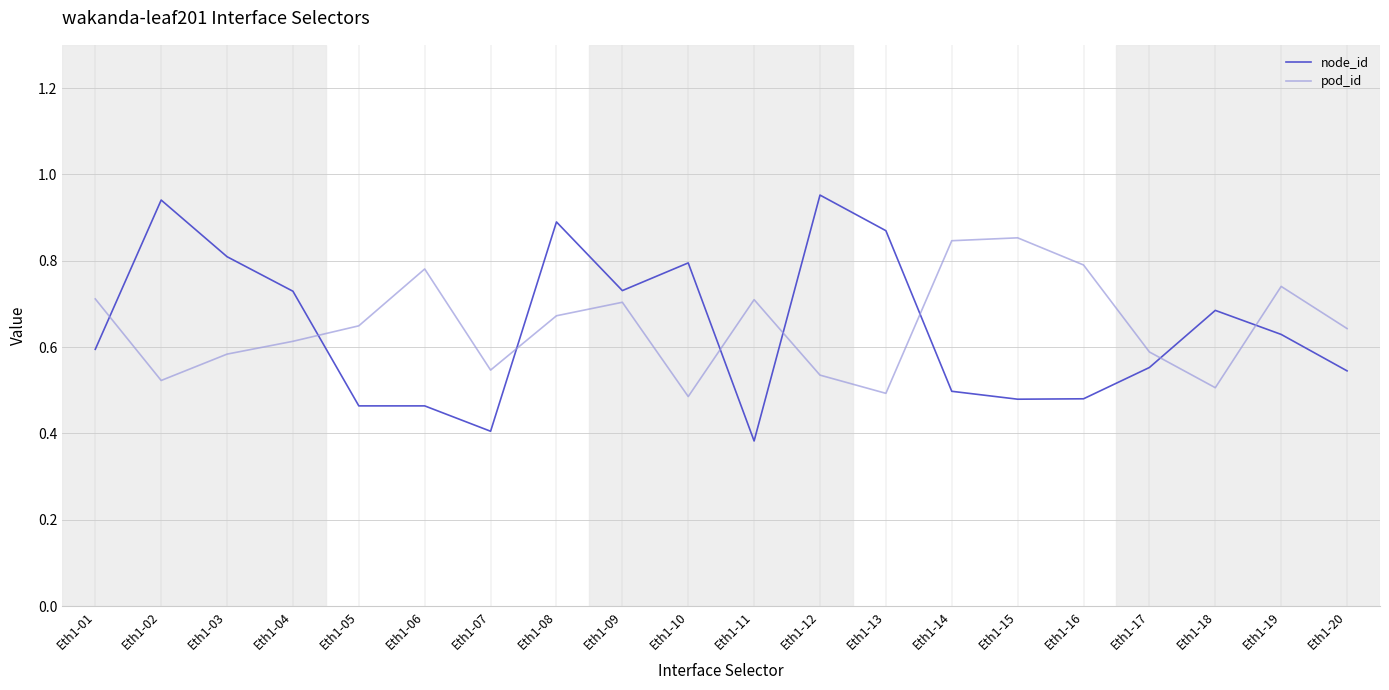

Which category has the highest value across all series?

Eth1-12